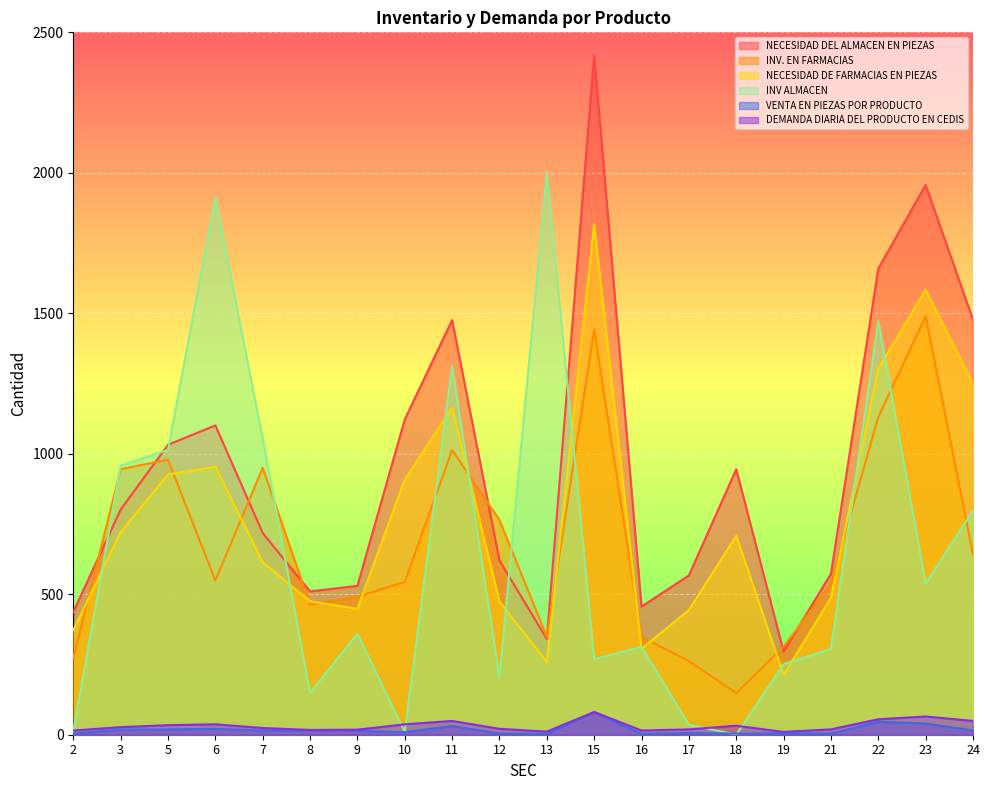

What is the maximum value for NECESIDAD DE FARMACIAS EN PIEZAS?

1817